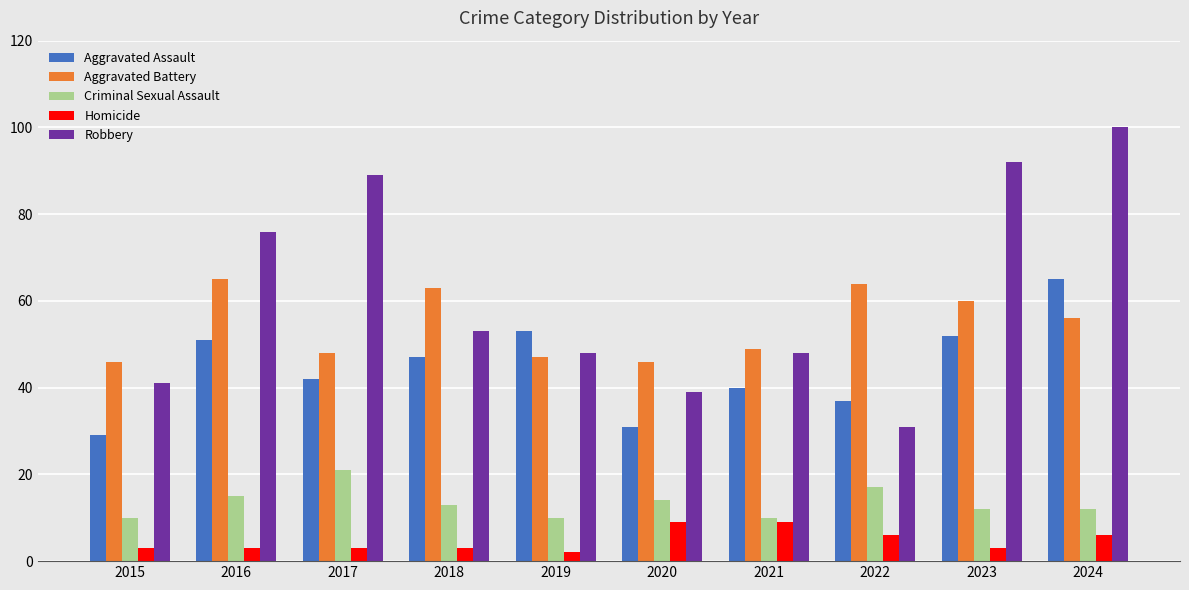

At which label does Criminal Sexual Assault first exceed 13?

2016